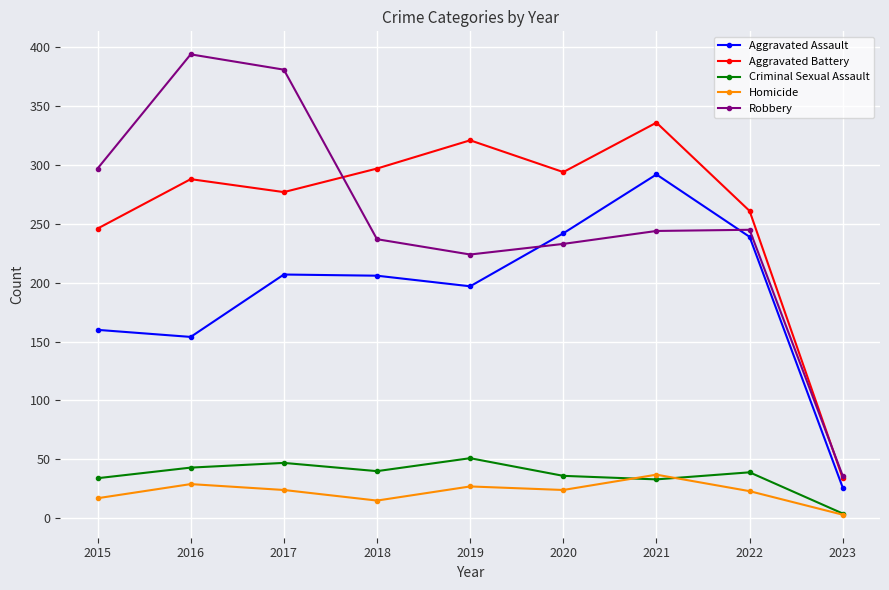

What is the value of the Homicide point at the 9th from the left?

3